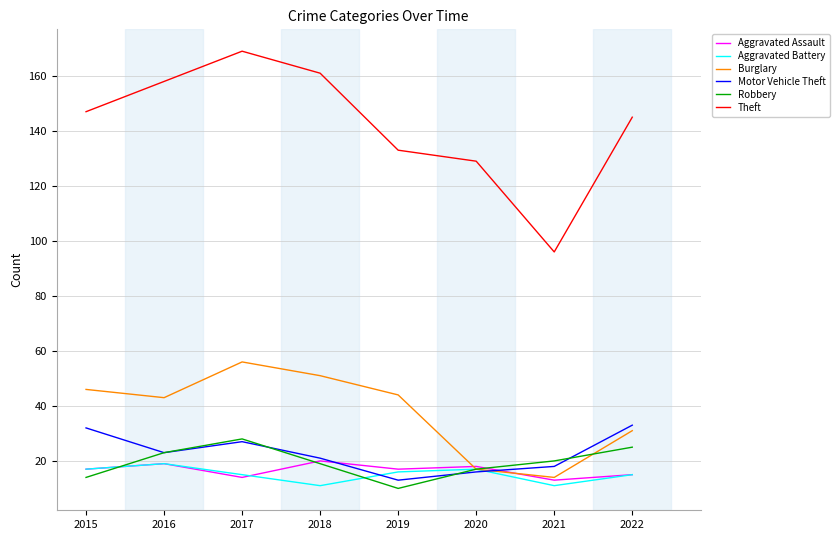

What are all the series names shown in the legend?

Aggravated Assault, Aggravated Battery, Burglary, Motor Vehicle Theft, Robbery, Theft